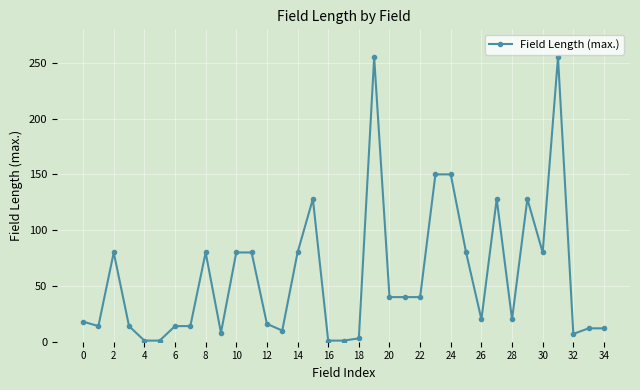

Does the chart display data point markers on the line(s)?

Yes